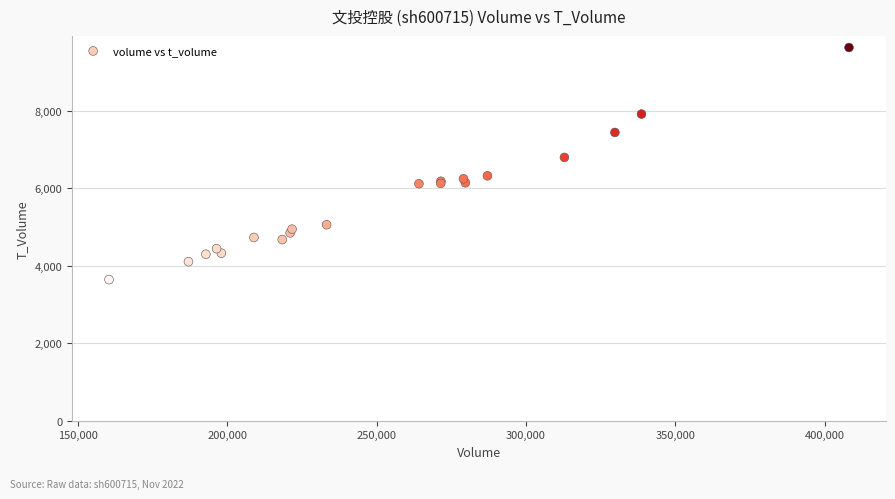

What Y value in the scatter plot is closest to 6632?

6791